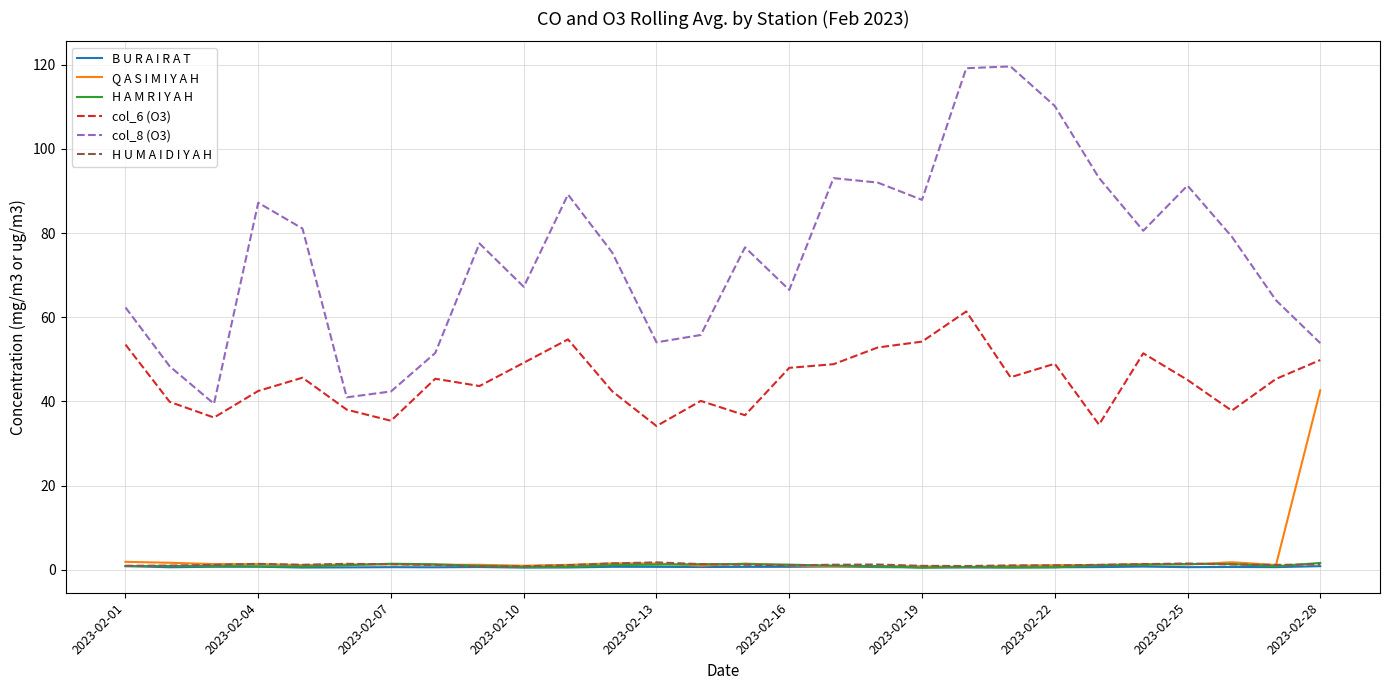

What is the highest value of the Q A S I M I Y A H series?

42.6